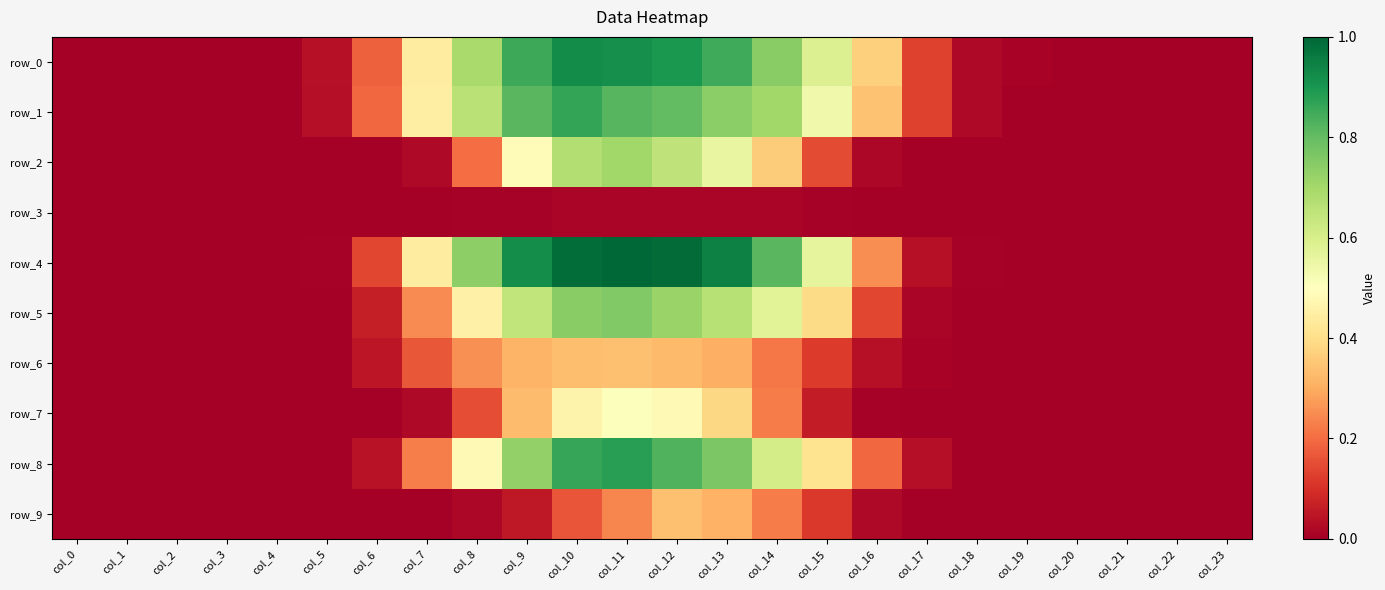

Reading right to left, transcribe all the data shown in this chart.

row_0: col_23=0.0	col_22=0.0	col_21=0.0	col_20=0.0	col_19=0.0	col_18=0.0	col_17=0.1	col_16=0.4	col_15=0.6	col_14=0.7	col_13=0.8	col_12=0.9	col_11=0.9	col_10=0.9	col_9=0.9	col_8=0.7	col_7=0.4	col_6=0.2	col_5=0.0	col_4=0.0	col_3=0.0	col_2=0.0	col_1=0.0	col_0=0.0
row_1: col_23=0.0	col_22=0.0	col_21=0.0	col_20=0.0	col_19=0.0	col_18=0.0	col_17=0.1	col_16=0.3	col_15=0.5	col_14=0.7	col_13=0.7	col_12=0.8	col_11=0.8	col_10=0.9	col_9=0.8	col_8=0.7	col_7=0.4	col_6=0.2	col_5=0.0	col_4=0.0	col_3=0.0	col_2=0.0	col_1=0.0	col_0=0.0
row_2: col_23=0.0	col_22=0.0	col_21=0.0	col_20=0.0	col_19=0.0	col_18=0.0	col_17=0.0	col_16=0.0	col_15=0.1	col_14=0.4	col_13=0.6	col_12=0.6	col_11=0.7	col_10=0.7	col_9=0.5	col_8=0.2	col_7=0.0	col_6=0.0	col_5=0.0	col_4=0.0	col_3=0.0	col_2=0.0	col_1=0.0	col_0=0.0
row_3: col_23=0.0	col_22=0.0	col_21=0.0	col_20=0.0	col_19=0.0	col_18=0.0	col_17=0.0	col_16=0.0	col_15=0.0	col_14=0.0	col_13=0.0	col_12=0.0	col_11=0.0	col_10=0.0	col_9=0.0	col_8=0.0	col_7=0.0	col_6=0.0	col_5=0.0	col_4=0.0	col_3=0.0	col_2=0.0	col_1=0.0	col_0=0.0
row_4: col_23=0.0	col_22=0.0	col_21=0.0	col_20=0.0	col_19=0.0	col_18=0.0	col_17=0.0	col_16=0.3	col_15=0.6	col_14=0.8	col_13=0.9	col_12=1.0	col_11=1.0	col_10=1.0	col_9=0.9	col_8=0.7	col_7=0.4	col_6=0.1	col_5=0.0	col_4=0.0	col_3=0.0	col_2=0.0	col_1=0.0	col_0=0.0
row_5: col_23=0.0	col_22=0.0	col_21=0.0	col_20=0.0	col_19=0.0	col_18=0.0	col_17=0.0	col_16=0.1	col_15=0.4	col_14=0.6	col_13=0.7	col_12=0.7	col_11=0.8	col_10=0.7	col_9=0.6	col_8=0.5	col_7=0.2	col_6=0.1	col_5=0.0	col_4=0.0	col_3=0.0	col_2=0.0	col_1=0.0	col_0=0.0
row_6: col_23=0.0	col_22=0.0	col_21=0.0	col_20=0.0	col_19=0.0	col_18=0.0	col_17=0.0	col_16=0.0	col_15=0.1	col_14=0.2	col_13=0.3	col_12=0.3	col_11=0.3	col_10=0.3	col_9=0.3	col_8=0.3	col_7=0.2	col_6=0.0	col_5=0.0	col_4=0.0	col_3=0.0	col_2=0.0	col_1=0.0	col_0=0.0
row_7: col_23=0.0	col_22=0.0	col_21=0.0	col_20=0.0	col_19=0.0	col_18=0.0	col_17=0.0	col_16=0.0	col_15=0.1	col_14=0.2	col_13=0.4	col_12=0.5	col_11=0.5	col_10=0.5	col_9=0.3	col_8=0.1	col_7=0.0	col_6=0.0	col_5=0.0	col_4=0.0	col_3=0.0	col_2=0.0	col_1=0.0	col_0=0.0
row_8: col_23=0.0	col_22=0.0	col_21=0.0	col_20=0.0	col_19=0.0	col_18=0.0	col_17=0.0	col_16=0.2	col_15=0.4	col_14=0.6	col_13=0.8	col_12=0.8	col_11=0.9	col_10=0.9	col_9=0.7	col_8=0.5	col_7=0.2	col_6=0.0	col_5=0.0	col_4=0.0	col_3=0.0	col_2=0.0	col_1=0.0	col_0=0.0
row_9: col_23=0.0	col_22=0.0	col_21=0.0	col_20=0.0	col_19=0.0	col_18=0.0	col_17=0.0	col_16=0.0	col_15=0.1	col_14=0.2	col_13=0.3	col_12=0.3	col_11=0.2	col_10=0.2	col_9=0.1	col_8=0.0	col_7=0.0	col_6=0.0	col_5=0.0	col_4=0.0	col_3=0.0	col_2=0.0	col_1=0.0	col_0=0.0